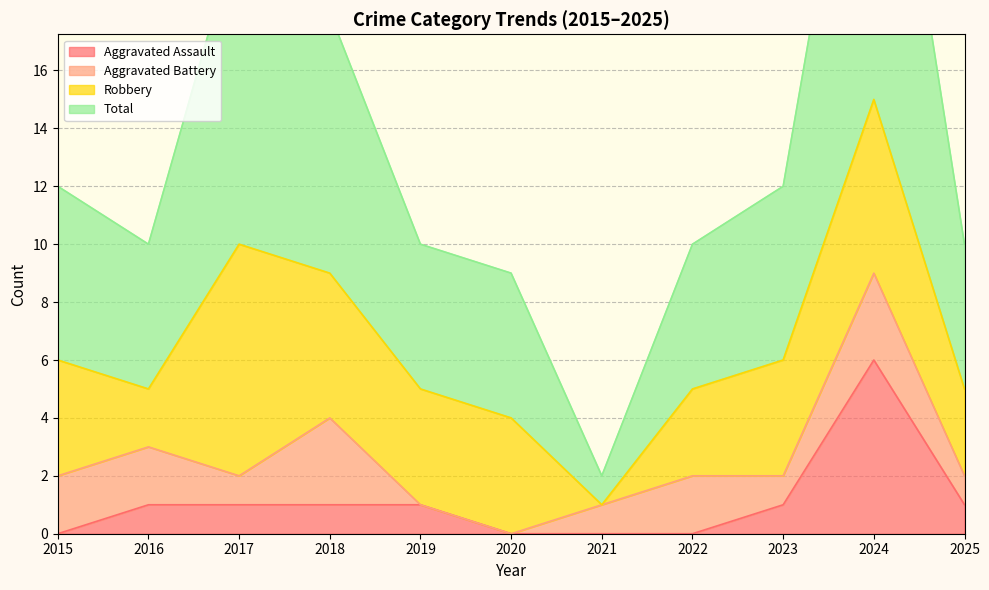

What is the sum of the Aggravated Assault values at 2024 and 2019?

7